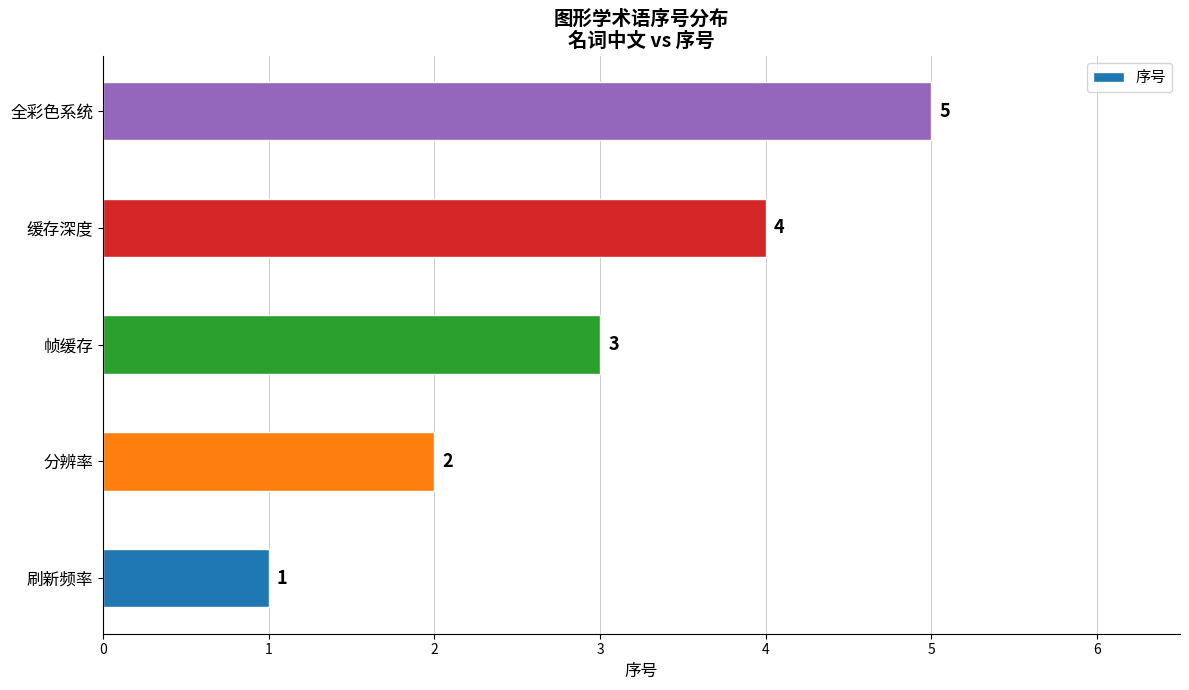

The value at 刷新频率 is 1. True or false?

True